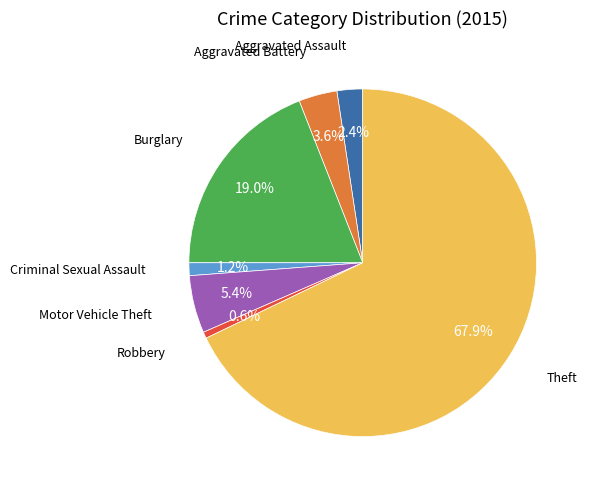

Does any single category account for the majority?

Yes